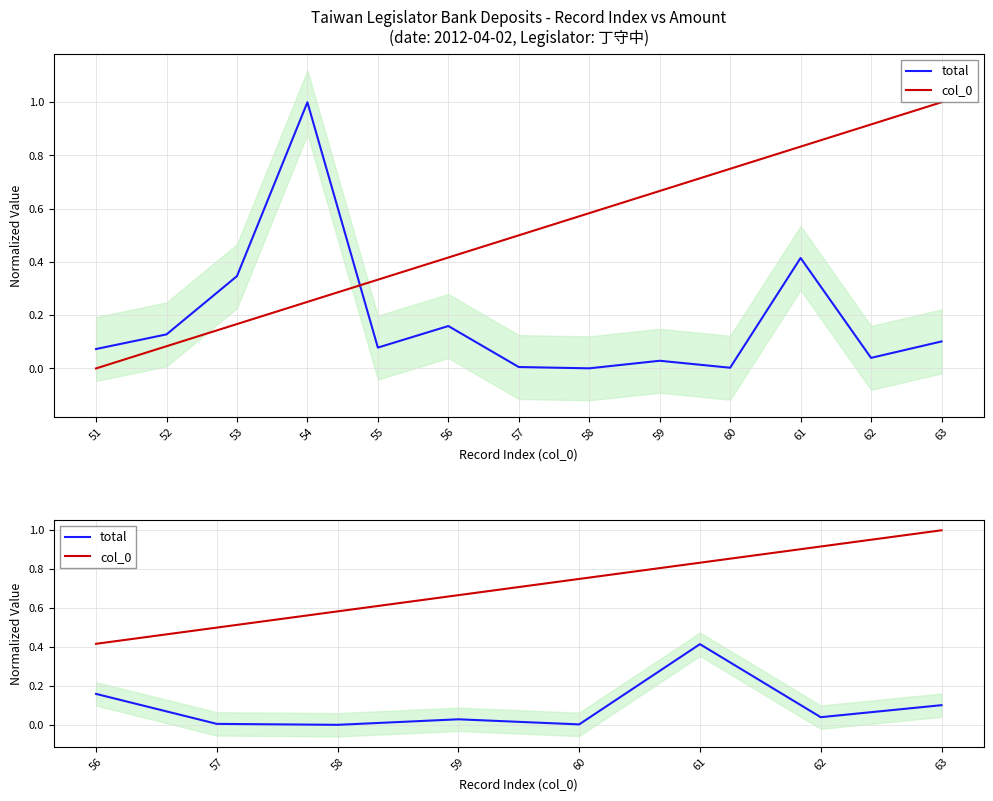

Which series has the widest spread of values?

col_0